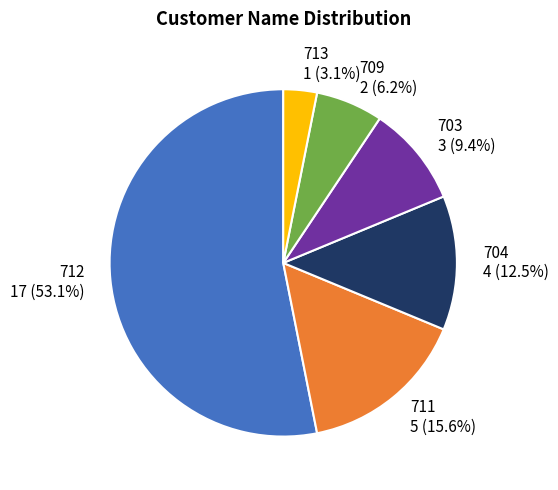

Approximately how many times larger is the value at 709 compared to 713?

2.0